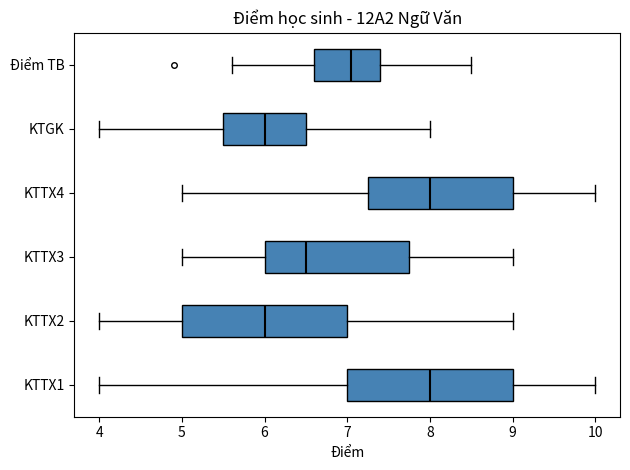

Reading bottom to top, transcribe this box plot: for each box, give where its median line is, the range the box spans, and where its two whiskers end, as read against the x-axis. The values are not printed on the chart, so give them approximately, as read against the axis.

KTTX1: median 8.0, box 7.0 to 9.0, whiskers 4.0 to 10.0
KTTX2: median 6.0, box 5.0 to 7.0, whiskers 4.0 to 9.0
KTTX3: median 6.5, box 6.0 to 7.8, whiskers 5.0 to 9.0
KTTX4: median 8.0, box 7.3 to 9.0, whiskers 5.0 to 10.0
KTGK: median 6.0, box 5.5 to 6.5, whiskers 4.0 to 8.0
Điểm TB: median 7.1, box 6.6 to 7.4, whiskers 5.6 to 8.5